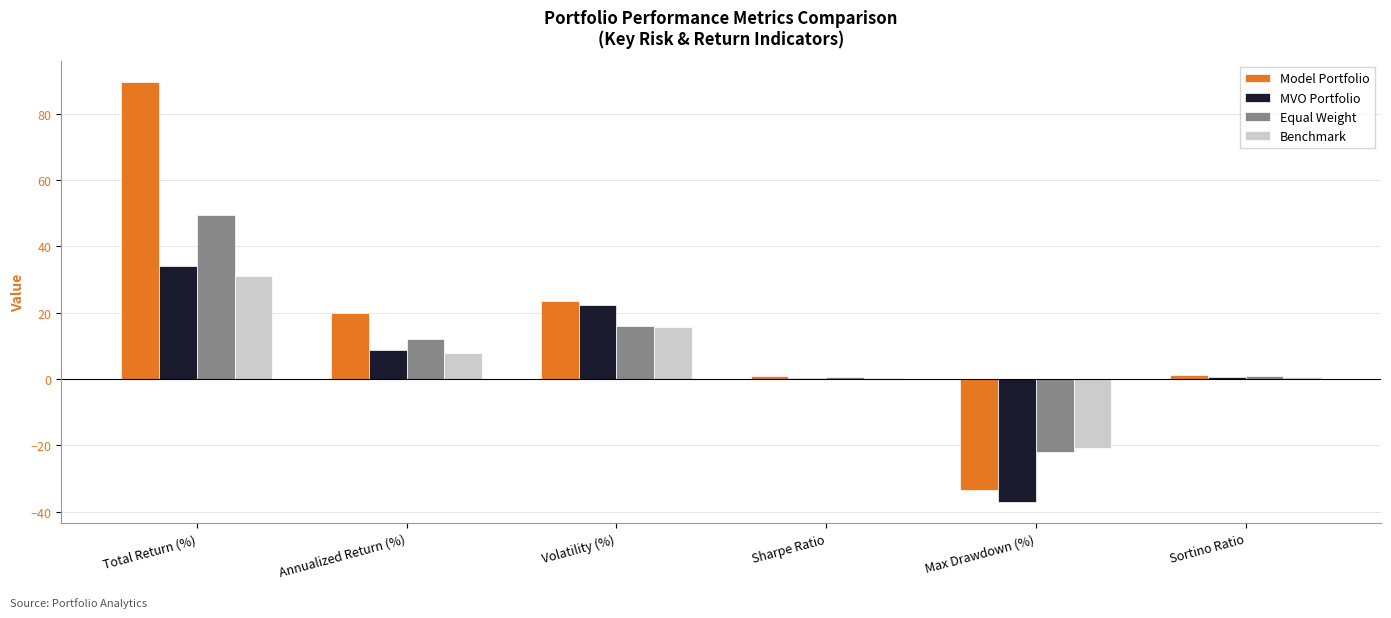

How many series are shown in this chart?

4